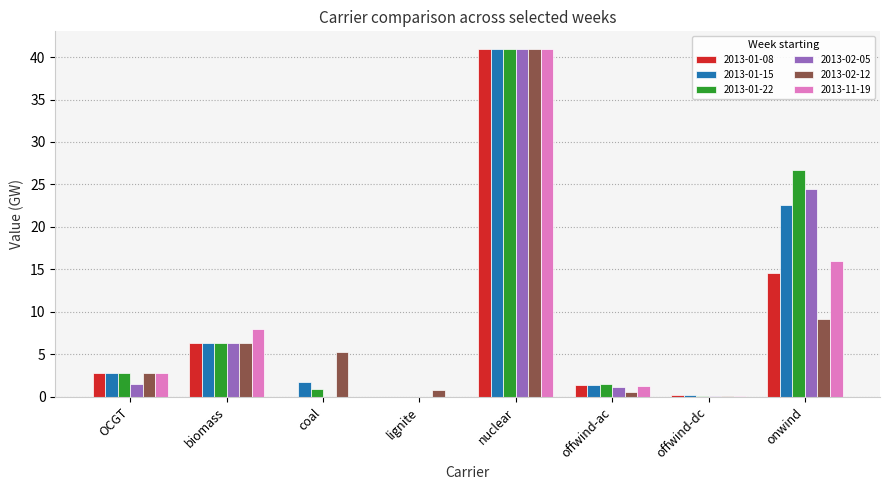

What is the sum of all 2013-02-05 values?

74.6